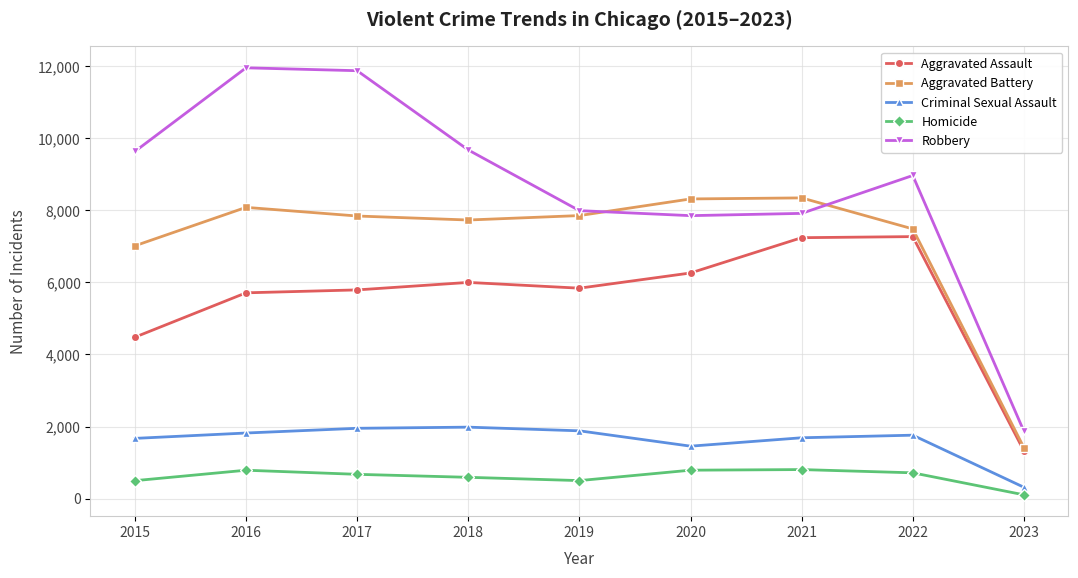

At how many categories does at least one series exceed 8167?

7